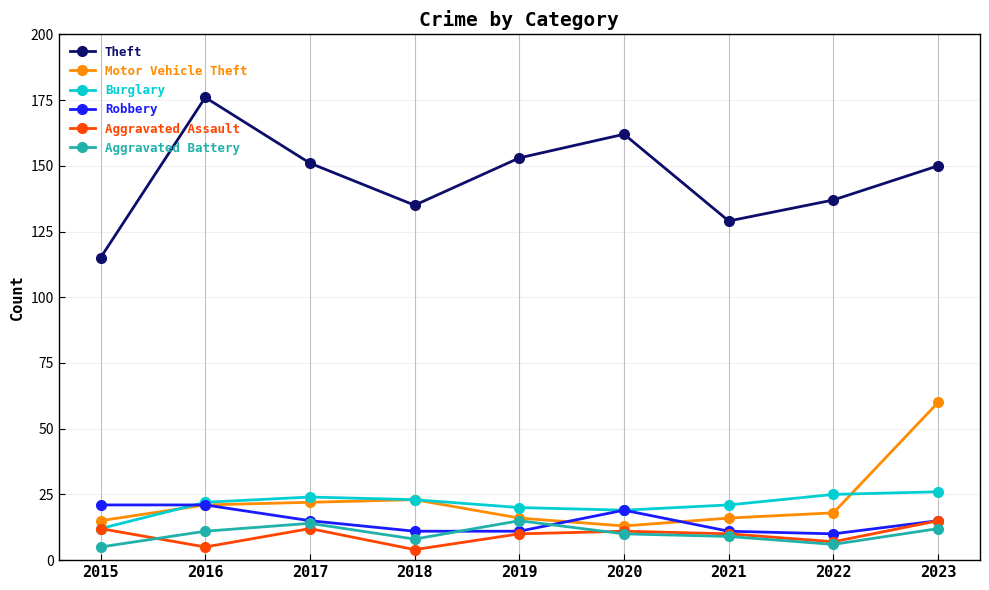

Where is the first local maximum for Aggravated Battery?

2017